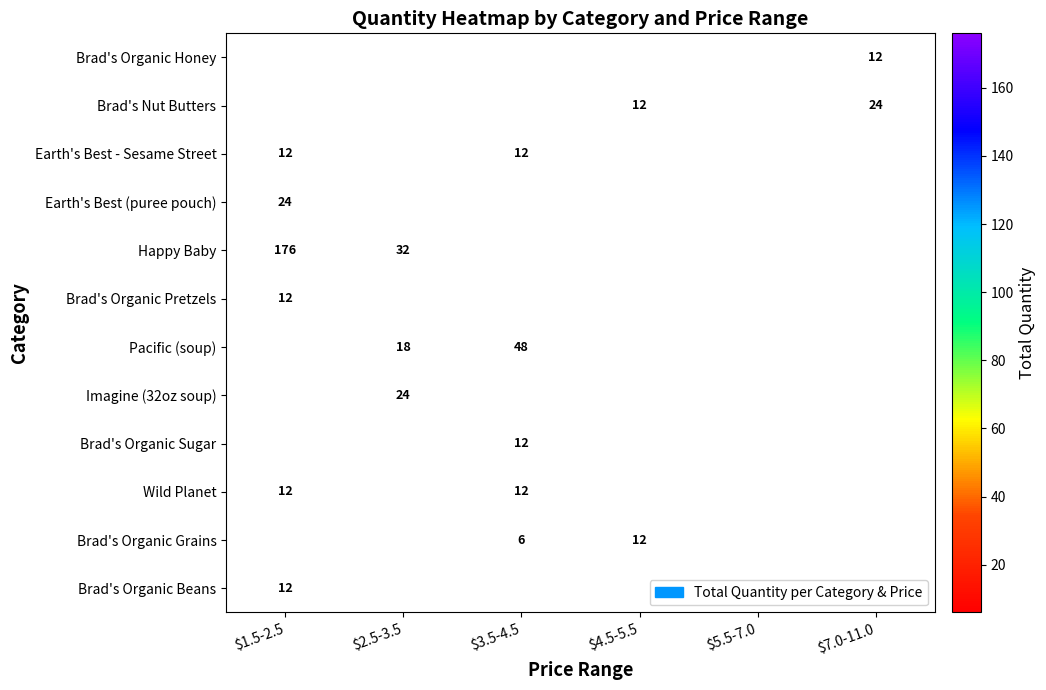

The Brad's Organic Grains series shows 6 at $3.5-4.5. True or false?

True